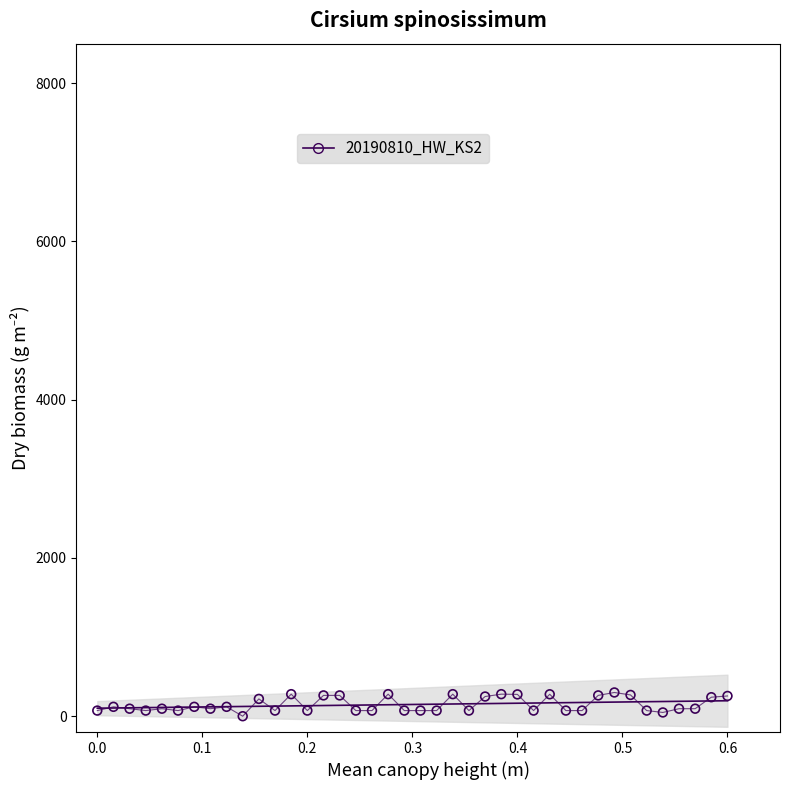

What is the range of Y values (max minus min)?

300.0